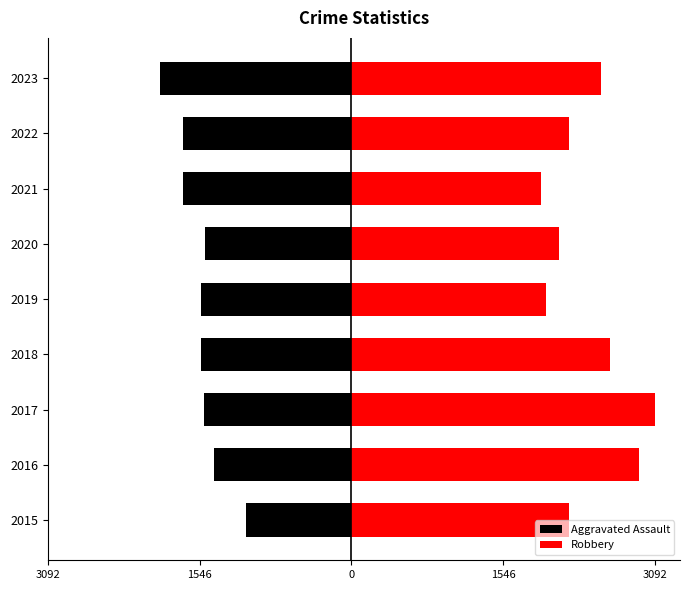

At 2016, list the series in order from smallest to largest.

Aggravated Assault, Robbery